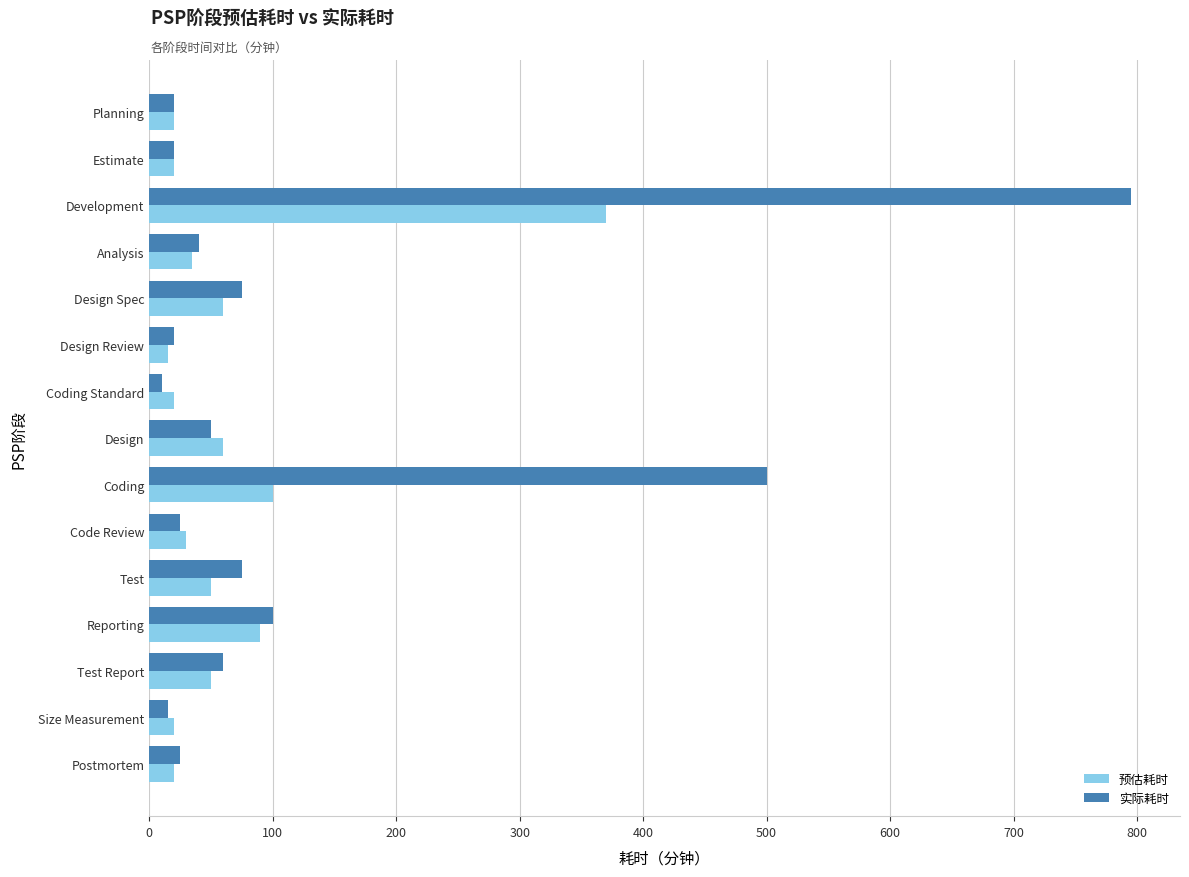

Is the value of 实际耗时 at Design Spec greater than the value of 预估耗时 at Size Measurement?

Yes